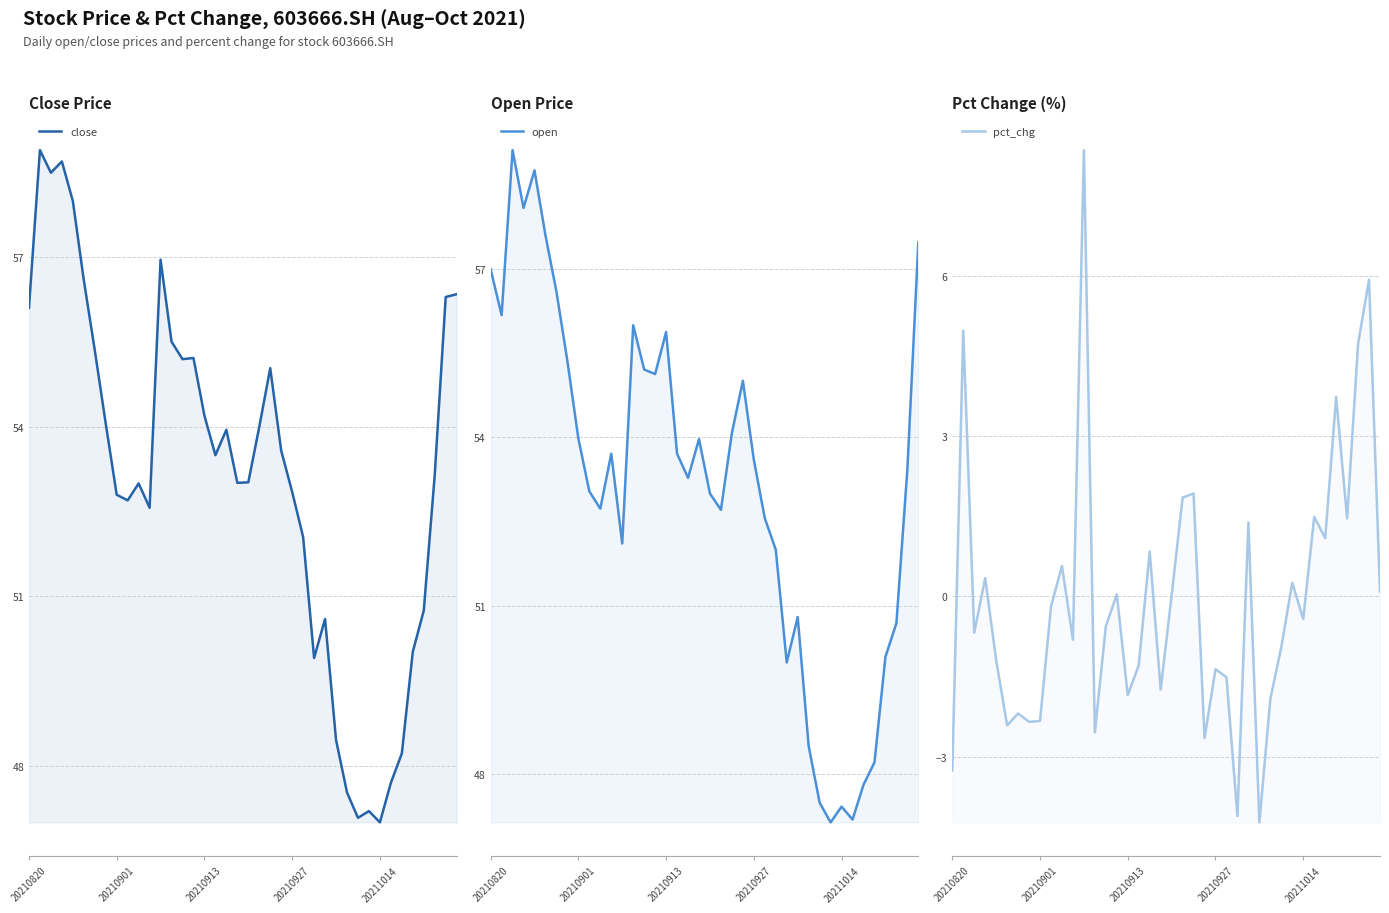

Does the chart have visible grid lines?

Yes